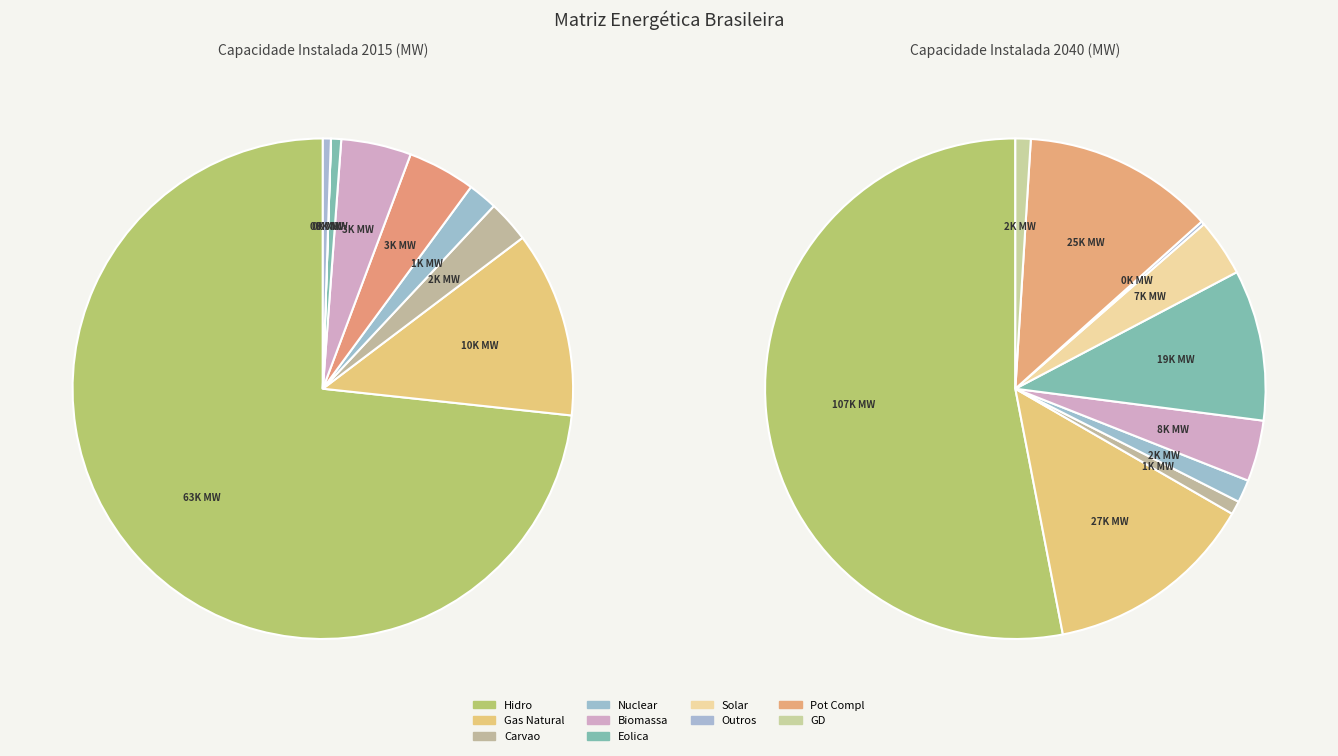

Does any single category account for the majority?

Yes